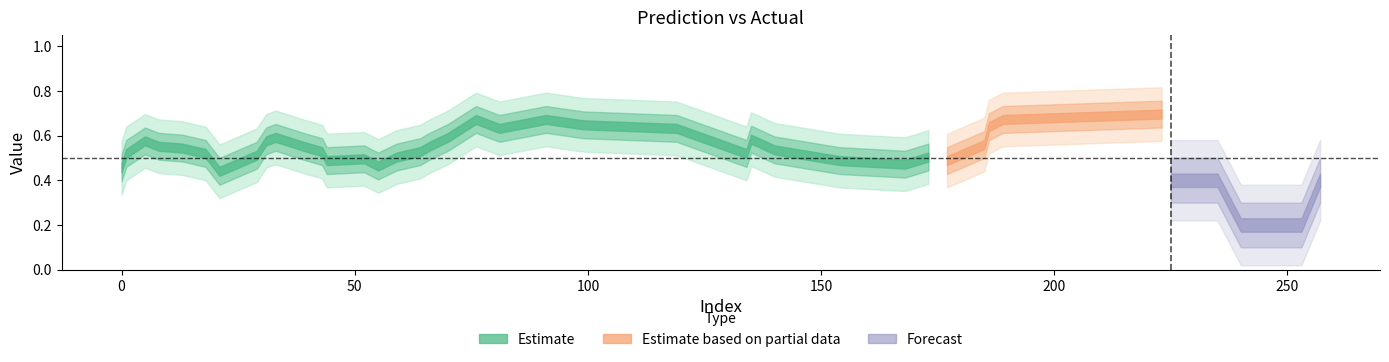

How many data points does each series have?

40